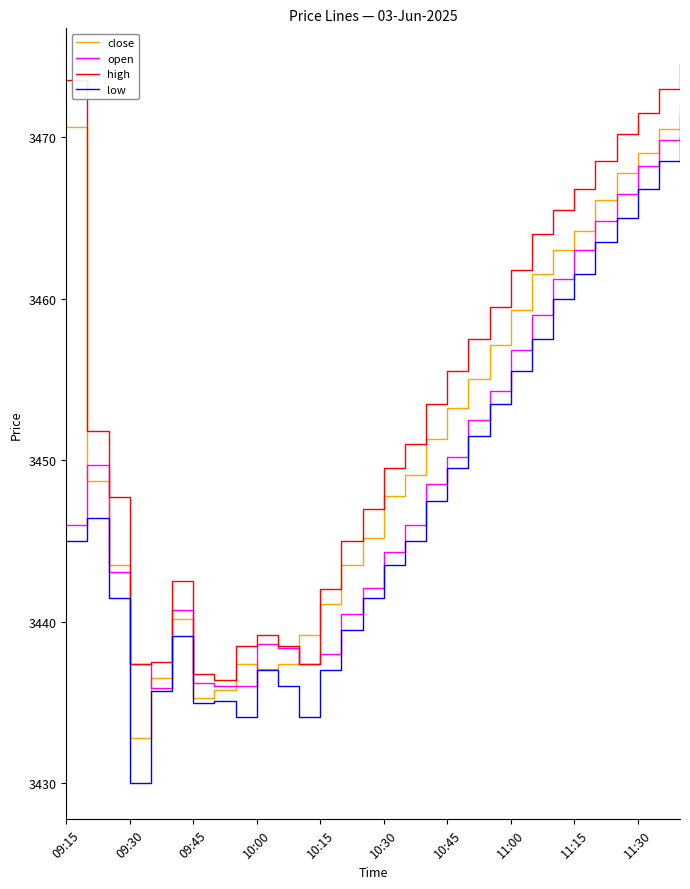

Which series has the largest total across all categories?

high